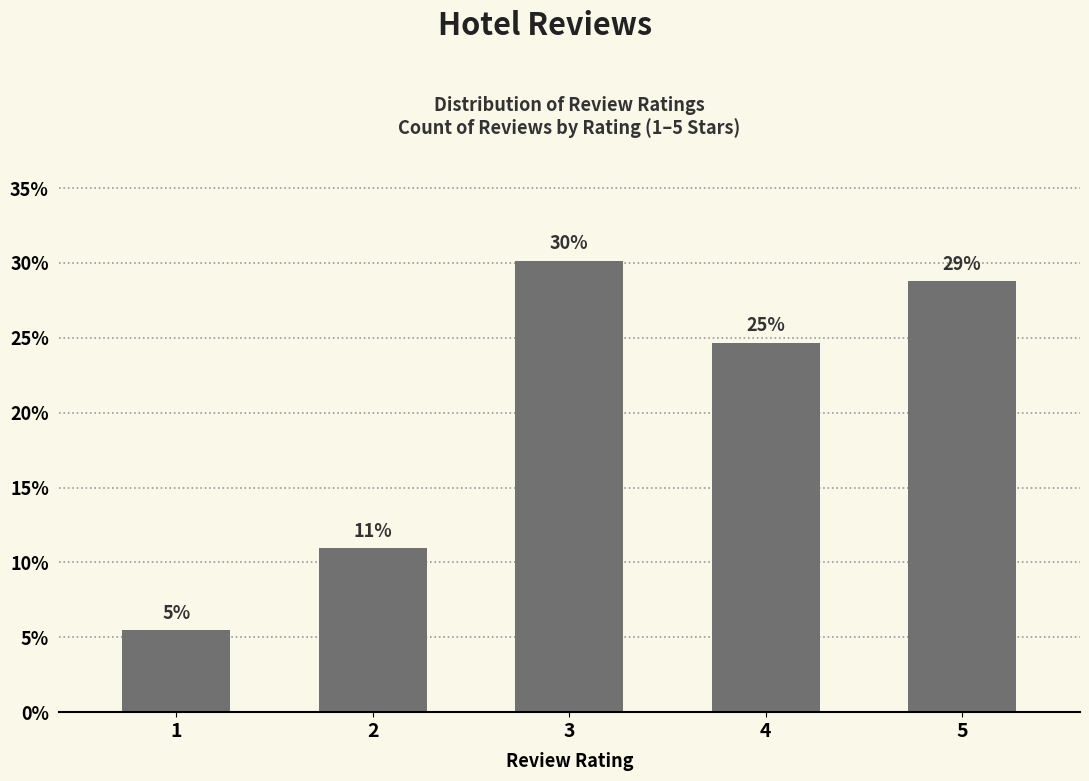

At which label is the value closest to 17?

2